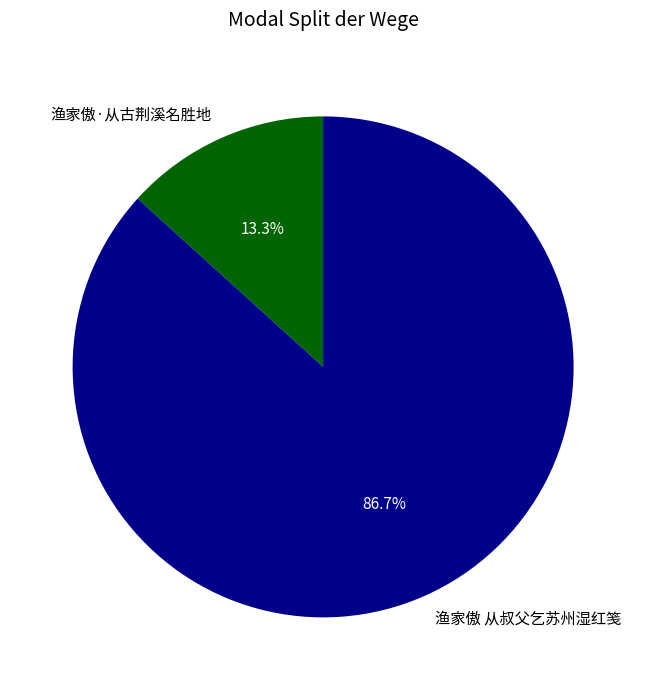

Which slice is the smallest?

渔家傲·从古荆溪名胜地